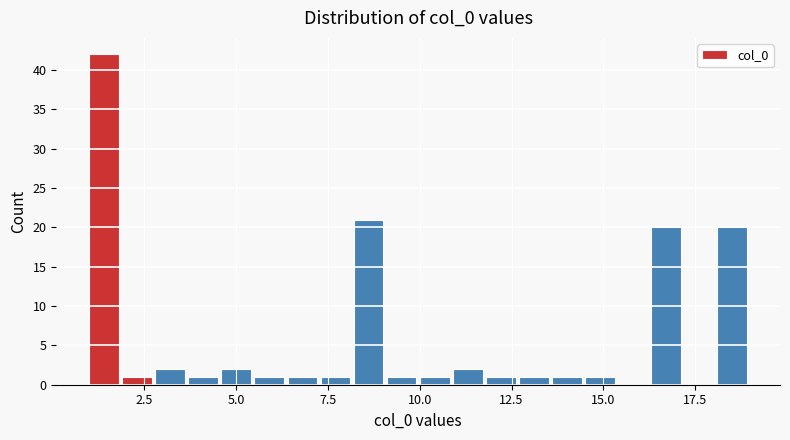

Read against the x-axis, roughly where is the centre of the tallest bar?

1.5